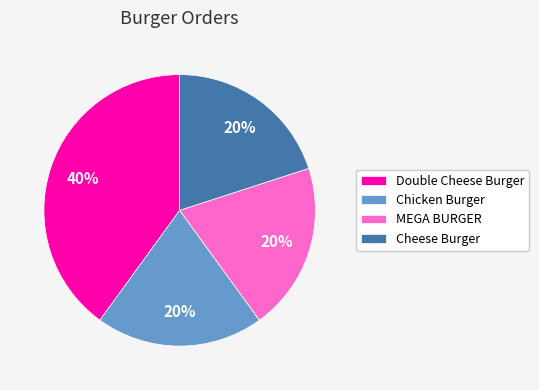

Does Chicken Burger represent more than half of the total?

No